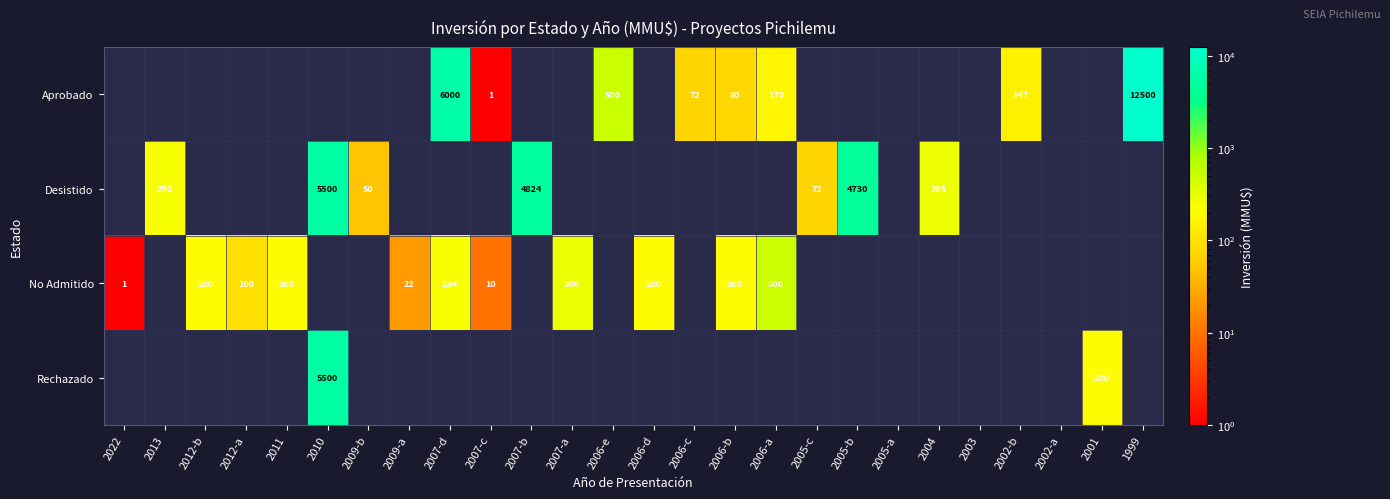

The value of No Admitido at 2006-b is 200. True or false?

True